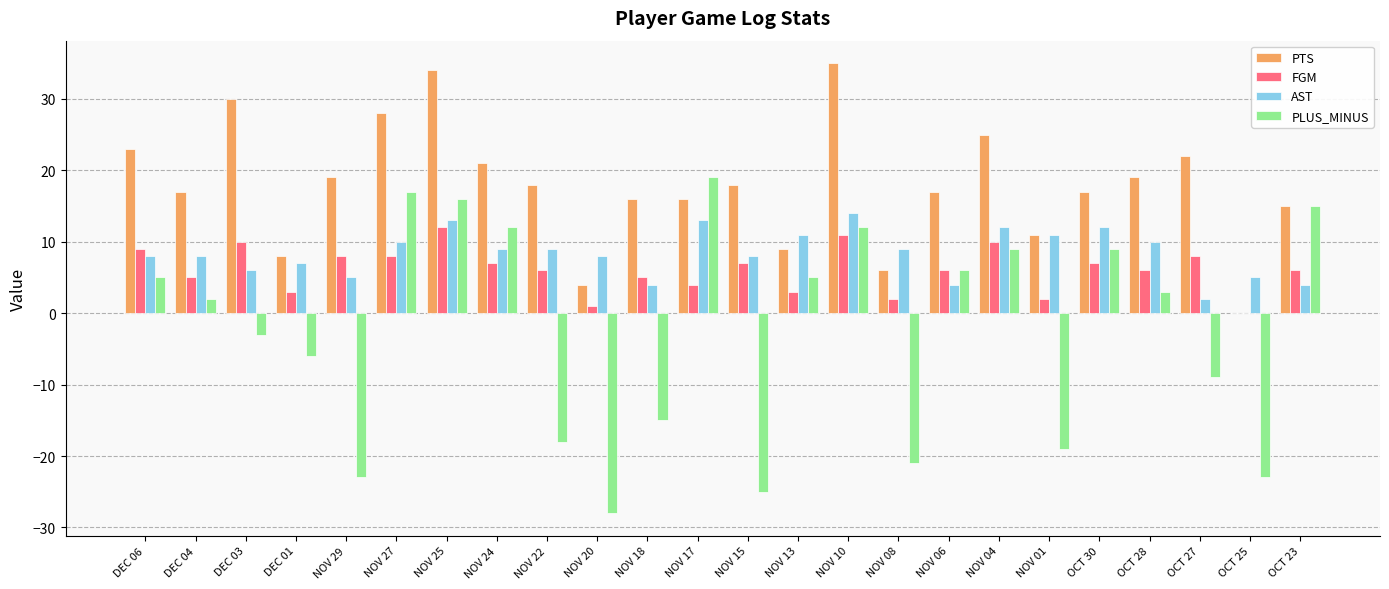

What is the sum of all AST values?

202